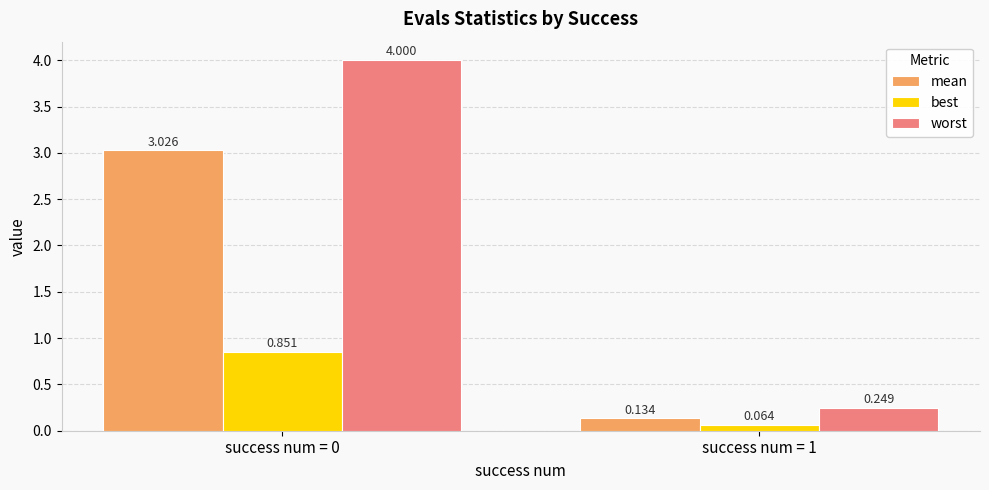

What are all the series names shown in the legend?

mean, best, worst